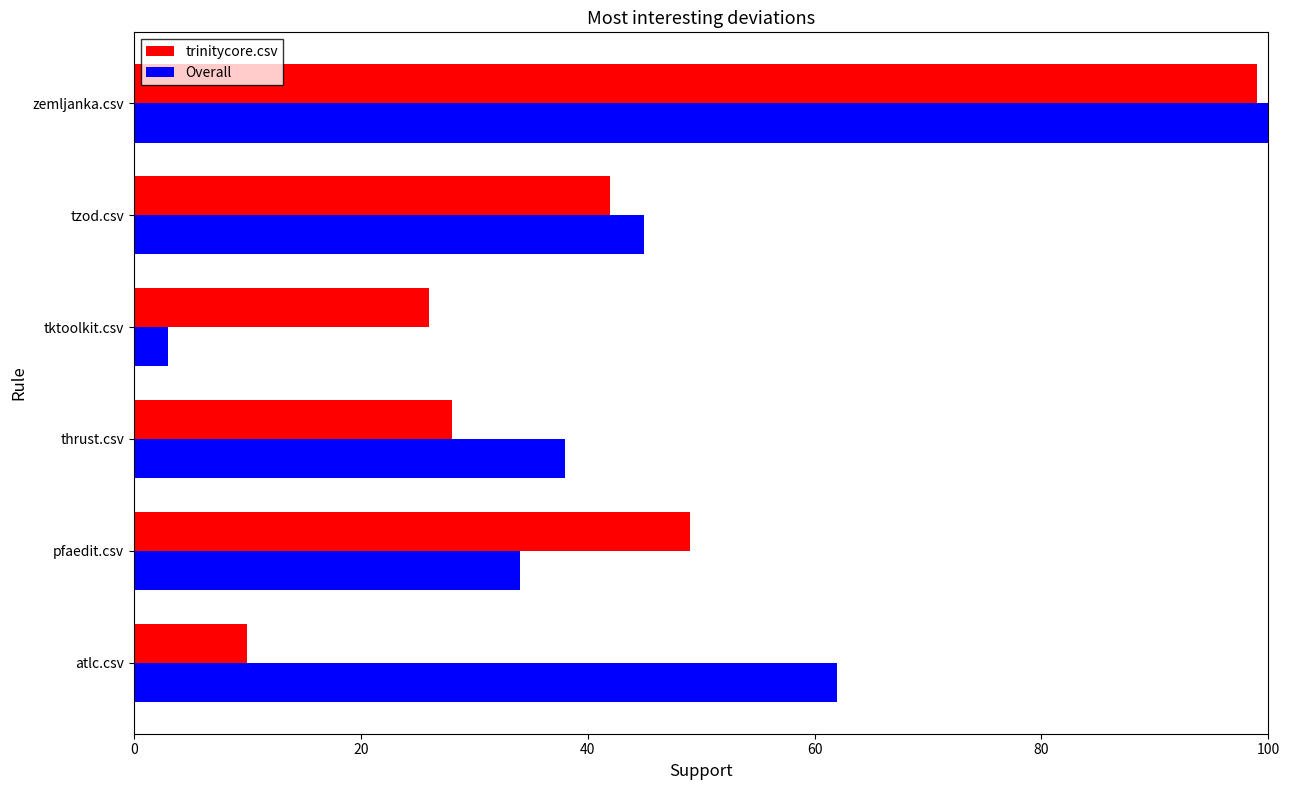

At which category is the sum across all series the highest?

zemljanka.csv